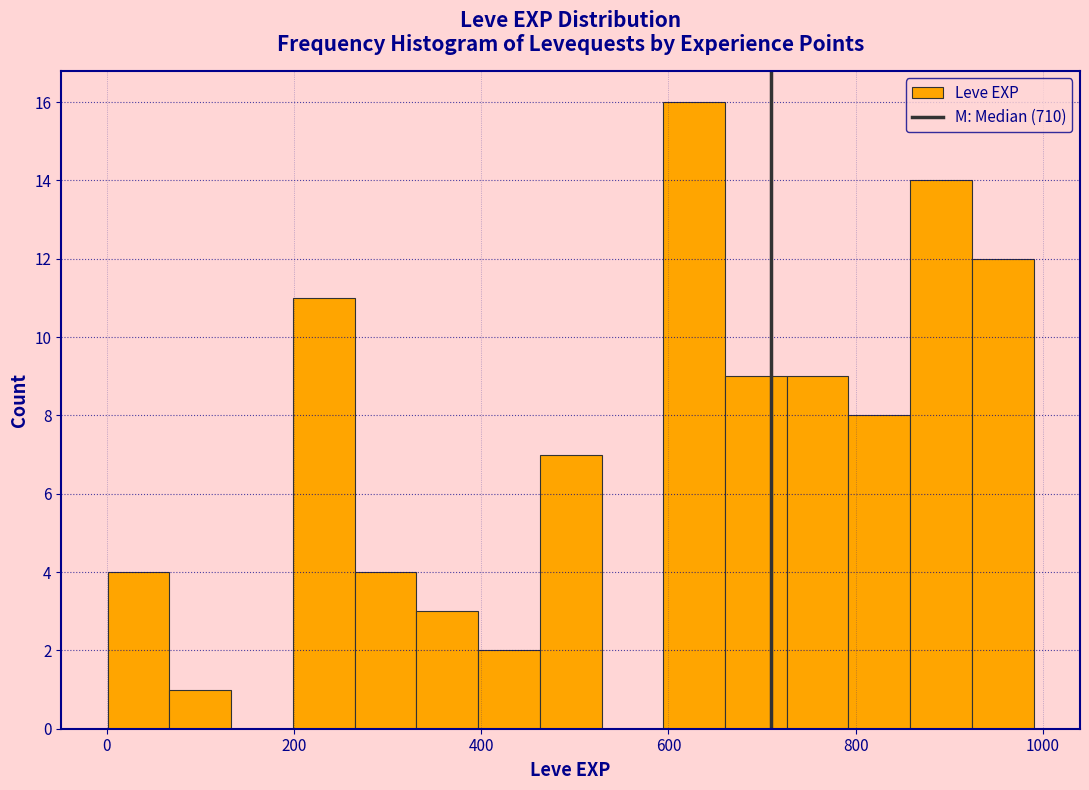

Around what value on the x-axis is the tallest bar? Give the approximate position of its centre, as read against the axis.

620